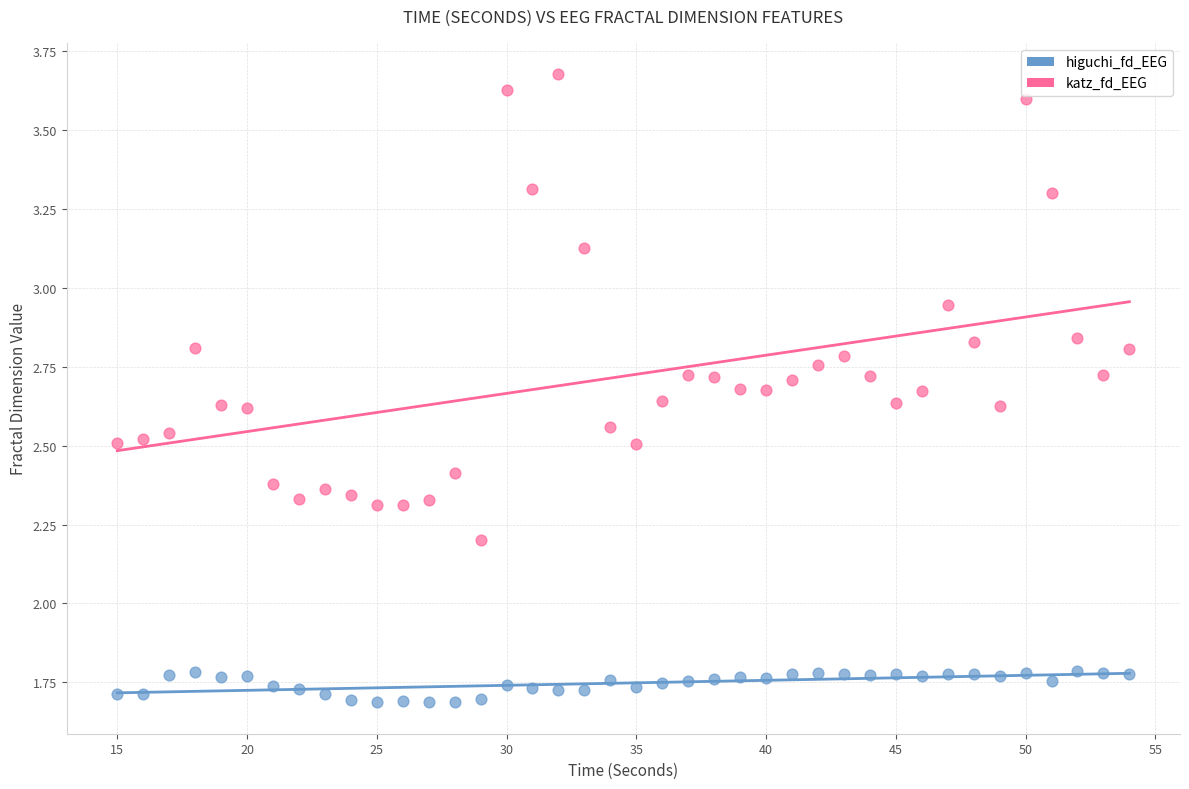

Which series contains the highest Y value?

katz_fd_EEG